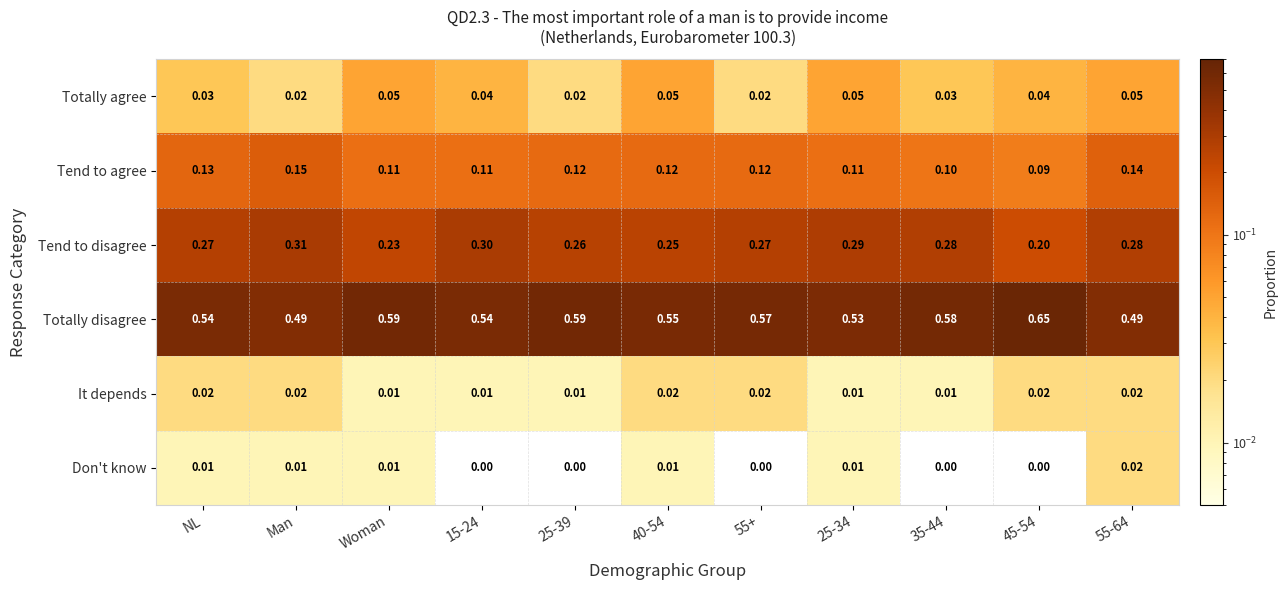

Is the value of Don't know at Man greater than the value of It depends at Man?

No